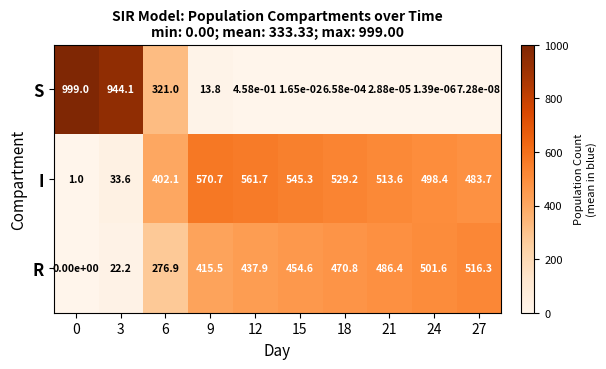

Count the number of categories in the chart.

10